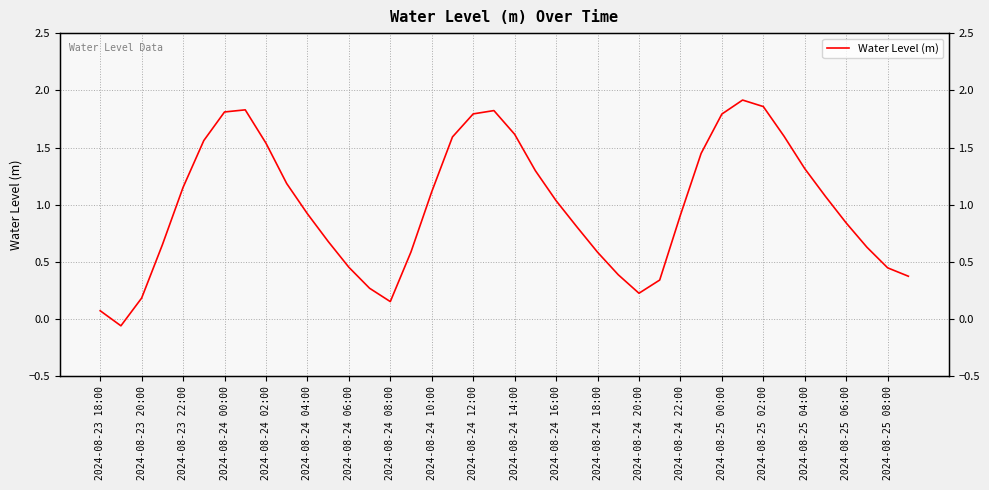

True or false: the data has more than 1 interior local peaks.

True